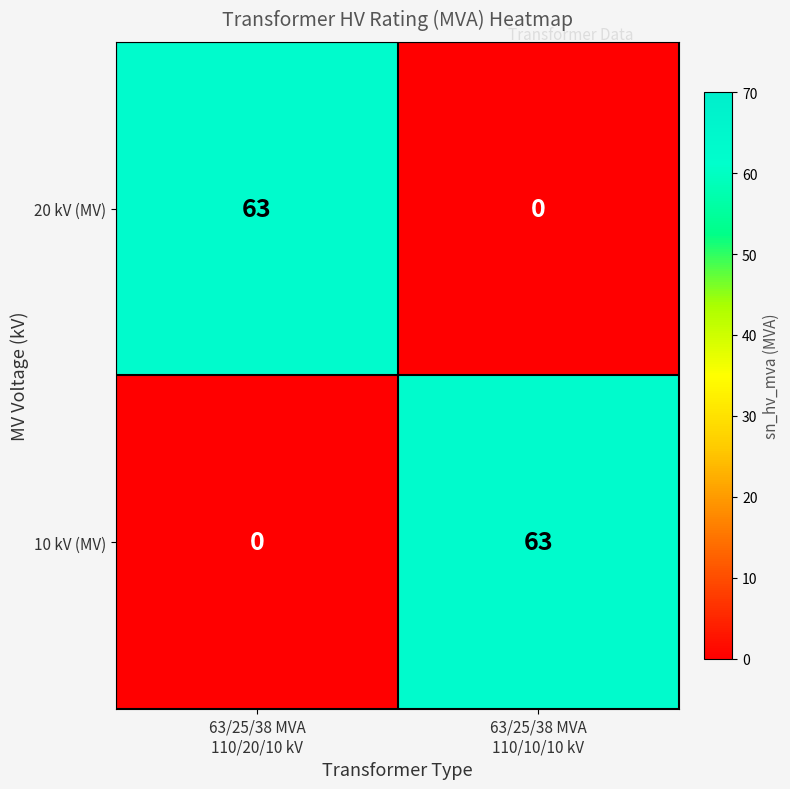

What is the sum of all 20 kV (MV) values?

63